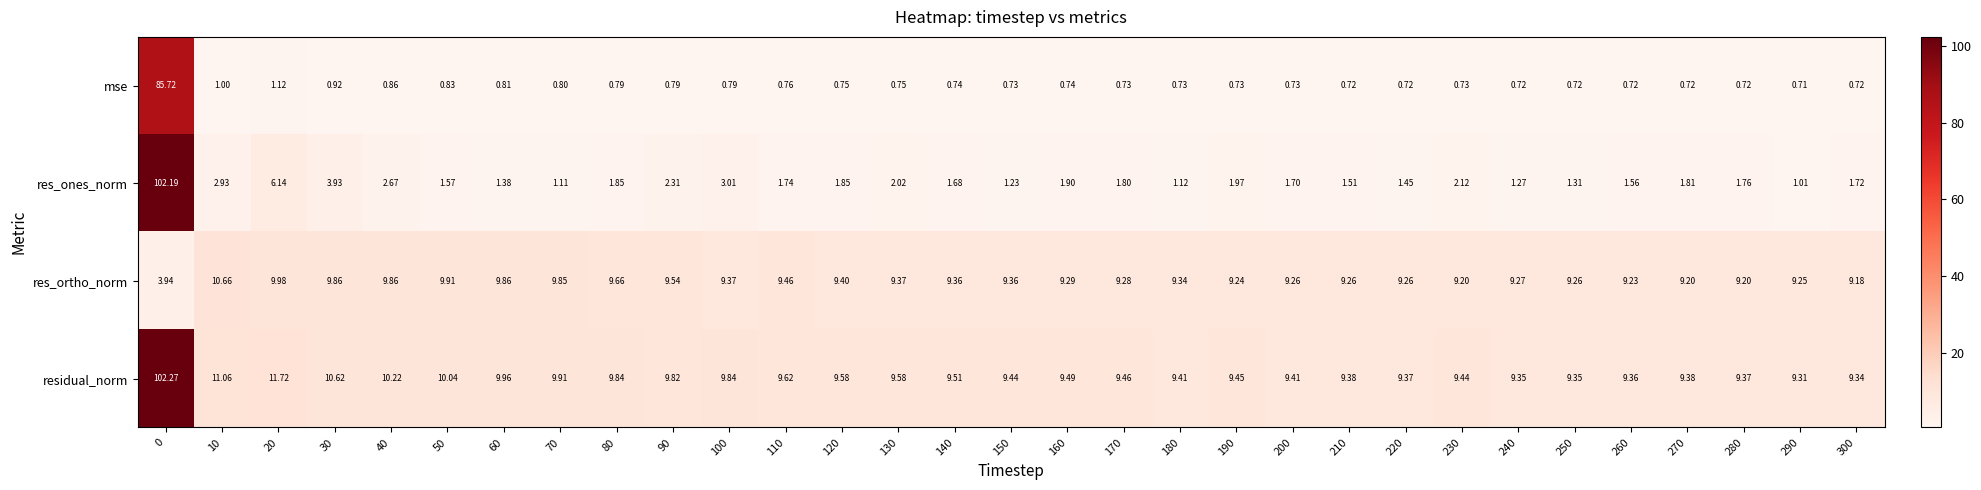

How many data points does each series have?

31